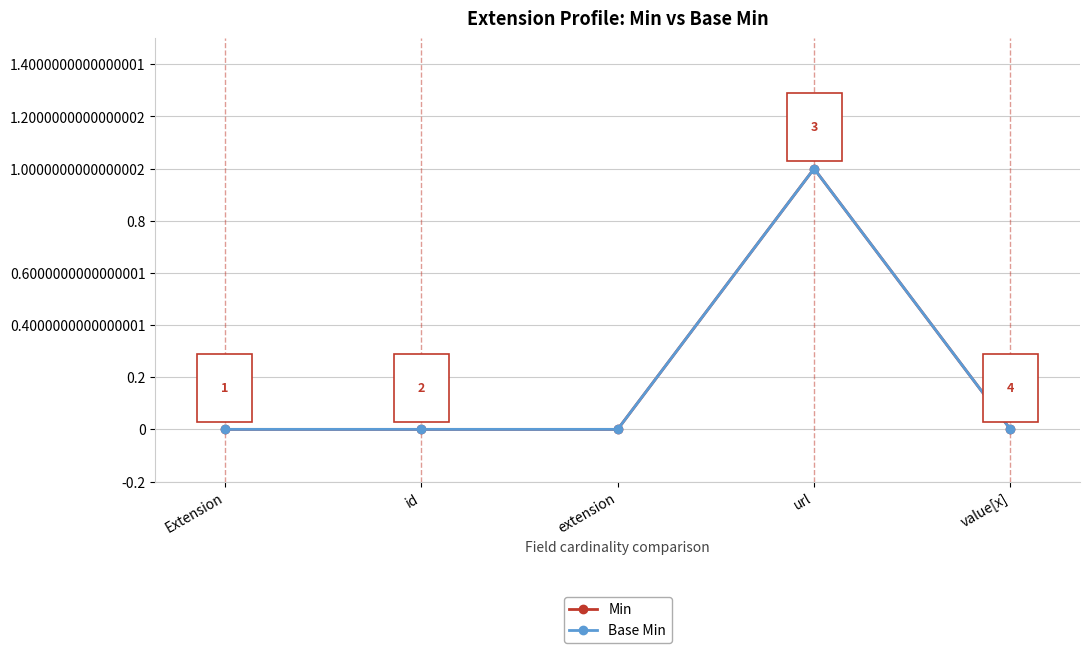

Reading left to right, list all the values displayed in this chart.

Min: 0	0	0	1	0
Base Min: 0	0	0	1	0